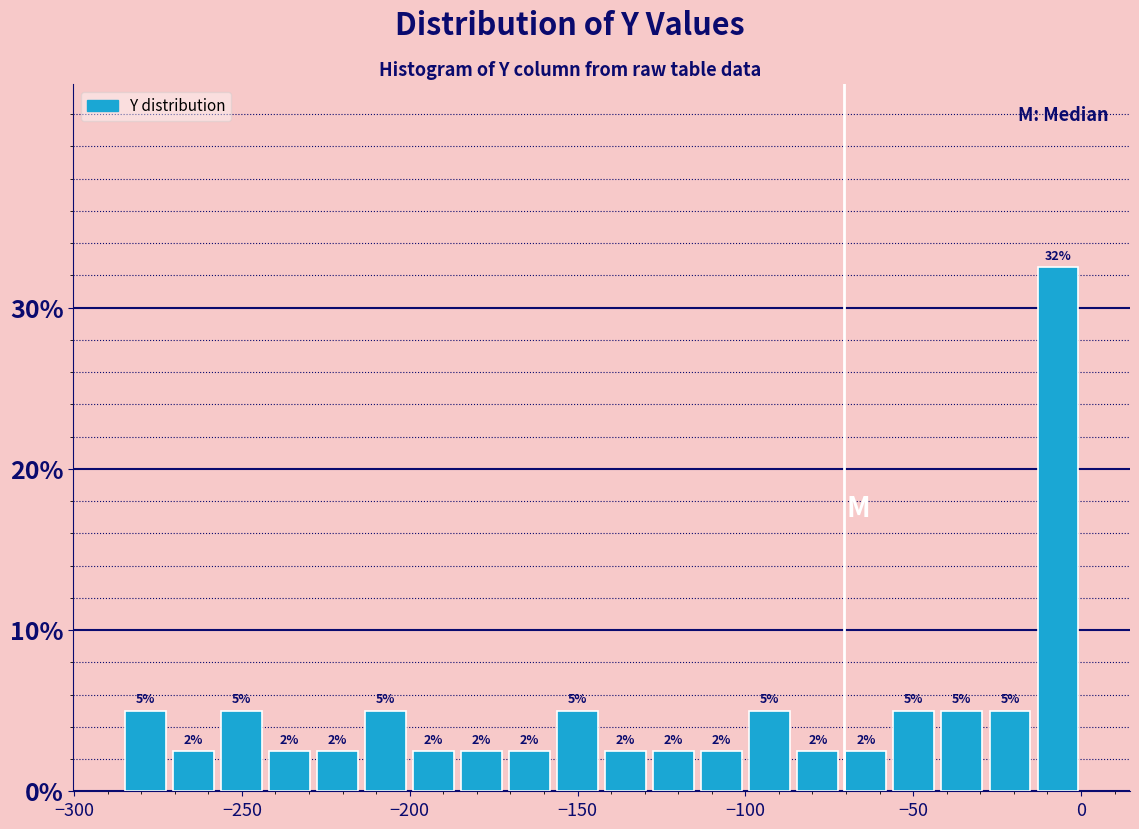

Around what value on the x-axis is the tallest bar? Give the approximate position of its centre, as read against the axis.

-5